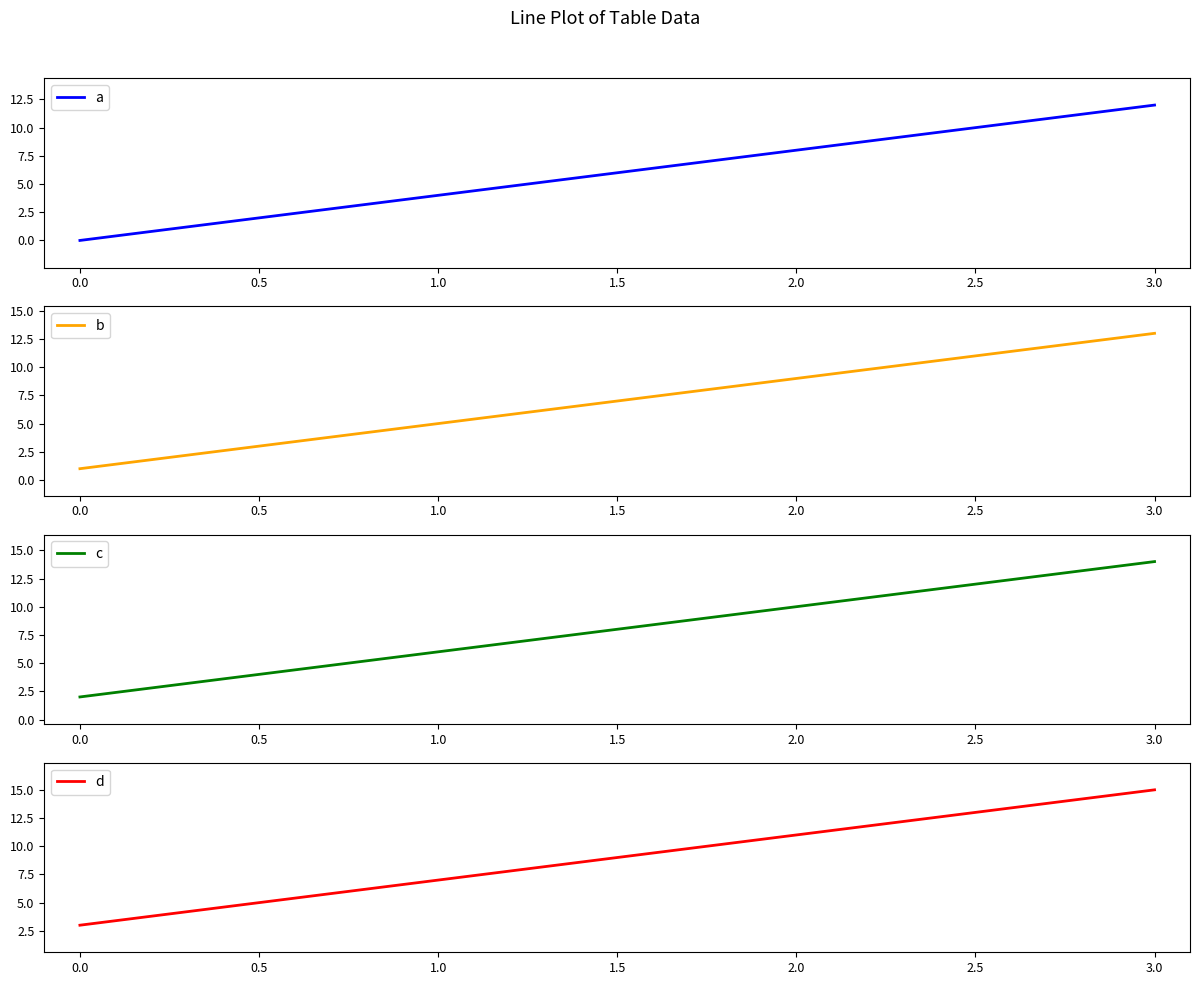

How many data points does each series have?

4